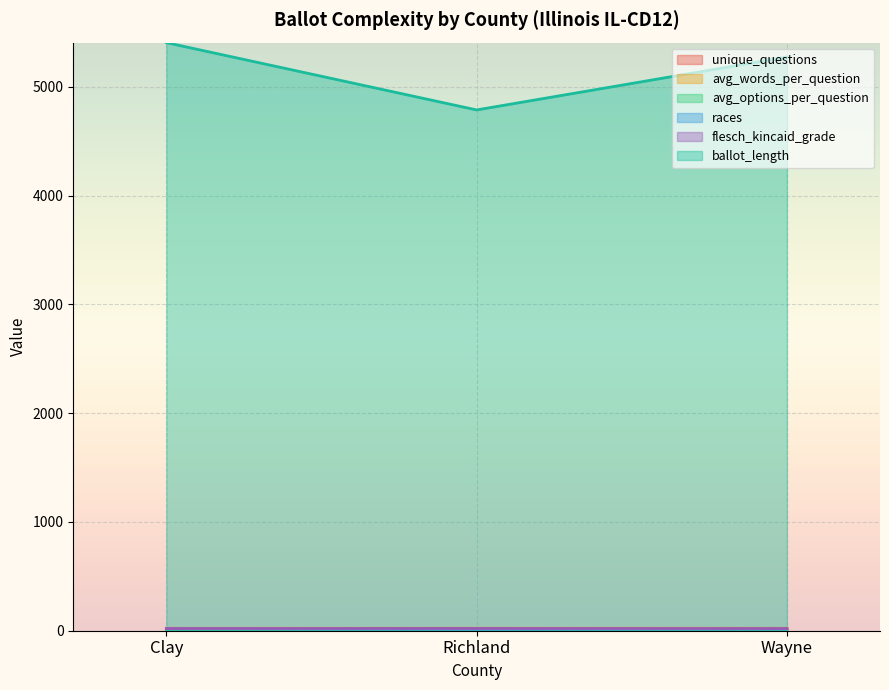

Which has a higher value, Richland or Clay?

Clay